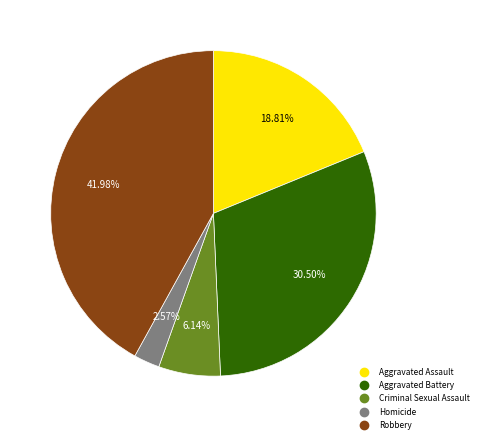

Rank the categories by value from highest to lowest.

Robbery, Aggravated Battery, Aggravated Assault, Criminal Sexual Assault, Homicide